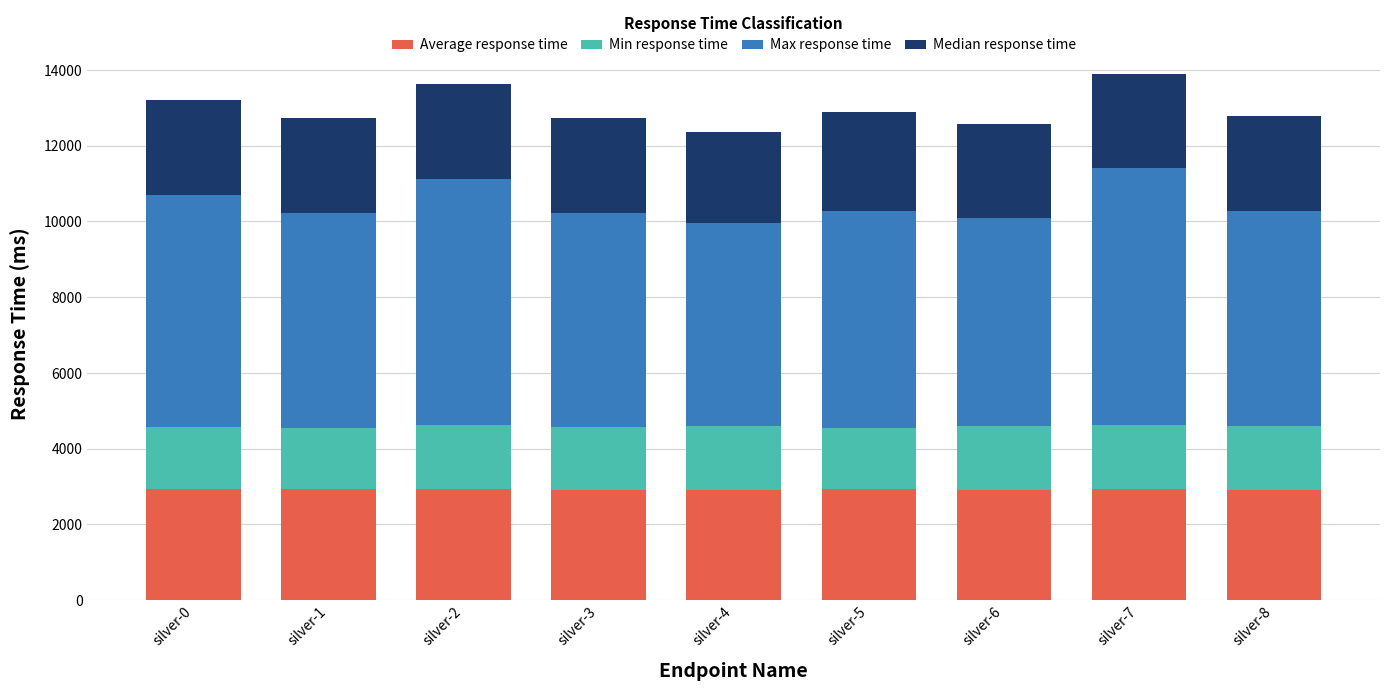

What is the highest value of the Average response time series?

2944